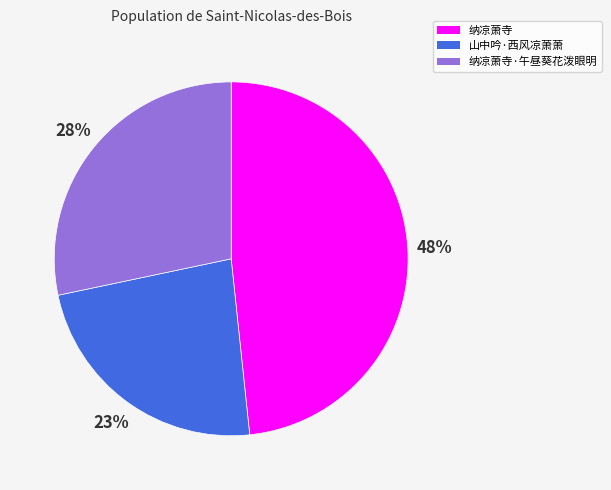

To the nearest percent, what is the difference between the largest and smallest slice percentages?

25%